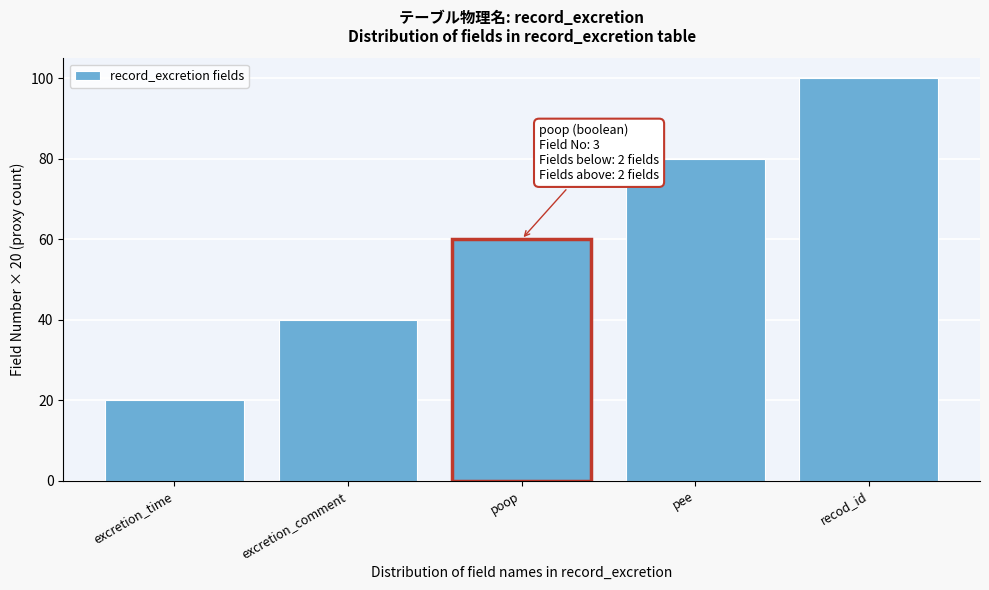

Reading right to left, list all the values displayed in this chart.

100	80	60	40	20